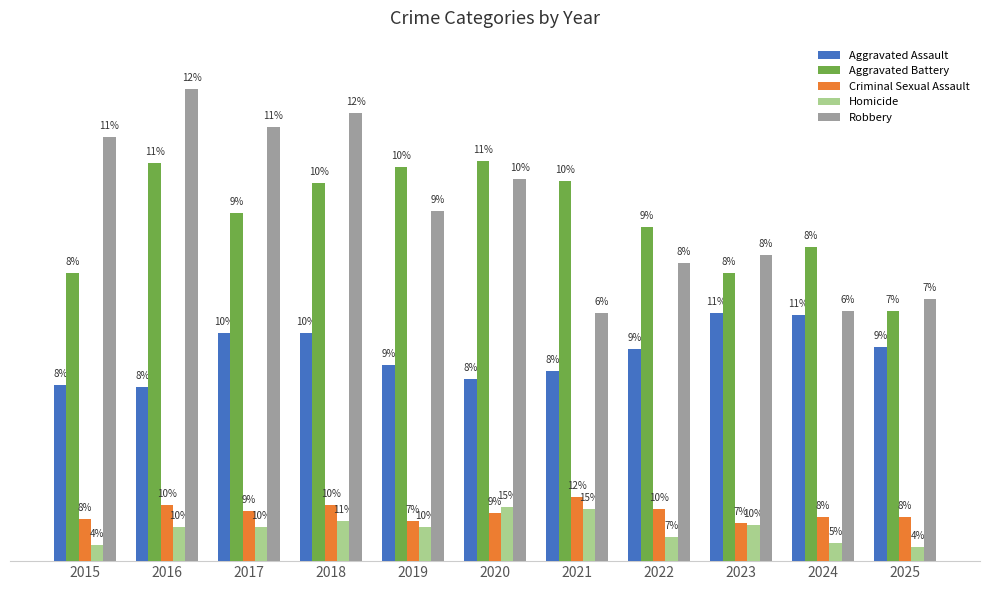

Between 2015 and 2024, which series saw the biggest shift?

Robbery